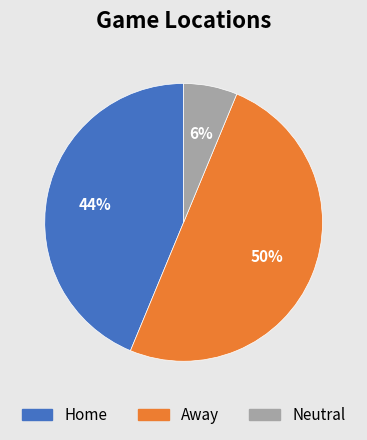

Which category has the smallest portion of the pie?

Neutral